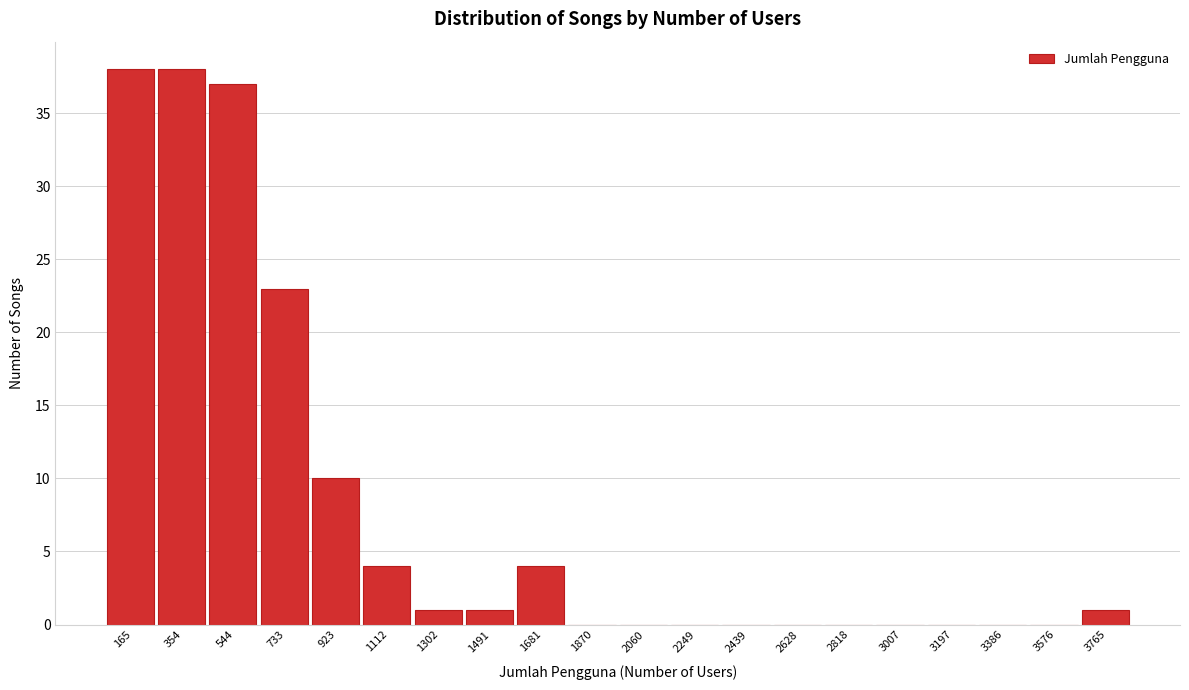

Reading left to right, what are all the values shown in this chart?

165=38	354=38	544=37	733=23	923=10	1112=4	1302=1	1491=1	1681=4	1870=0	2060=0	2249=0	2439=0	2628=0	2818=0	3007=0	3197=0	3386=0	3576=0	3765=1